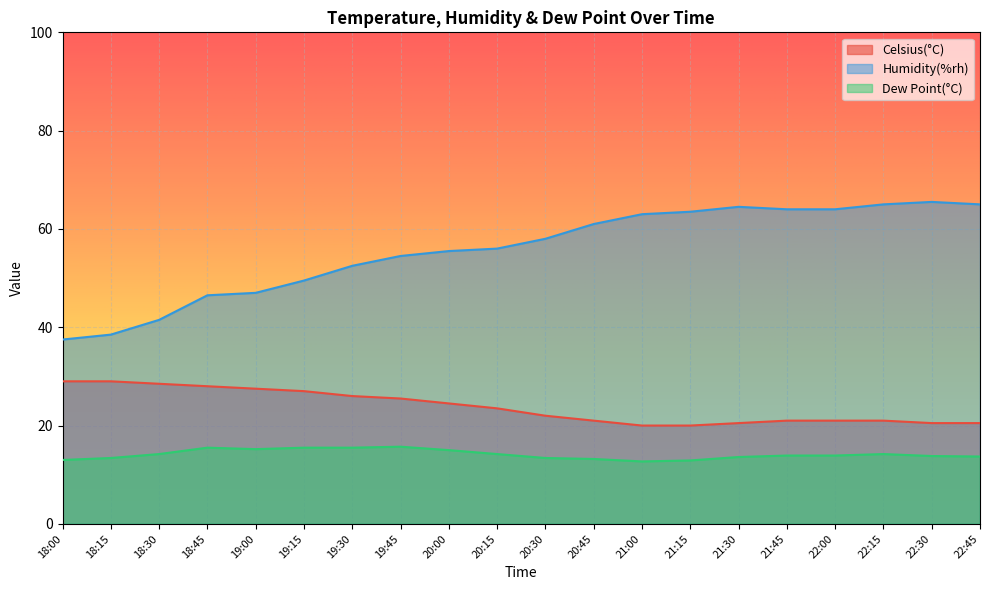

What is the maximum value shown in the chart?

65.5